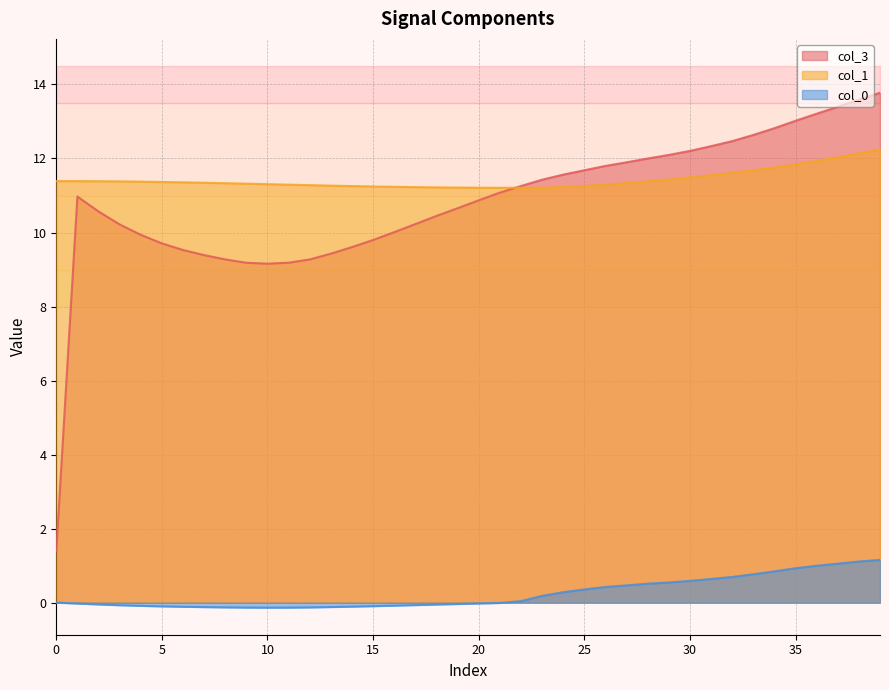

True or false: col_0 and col_1 cross at least once.

False